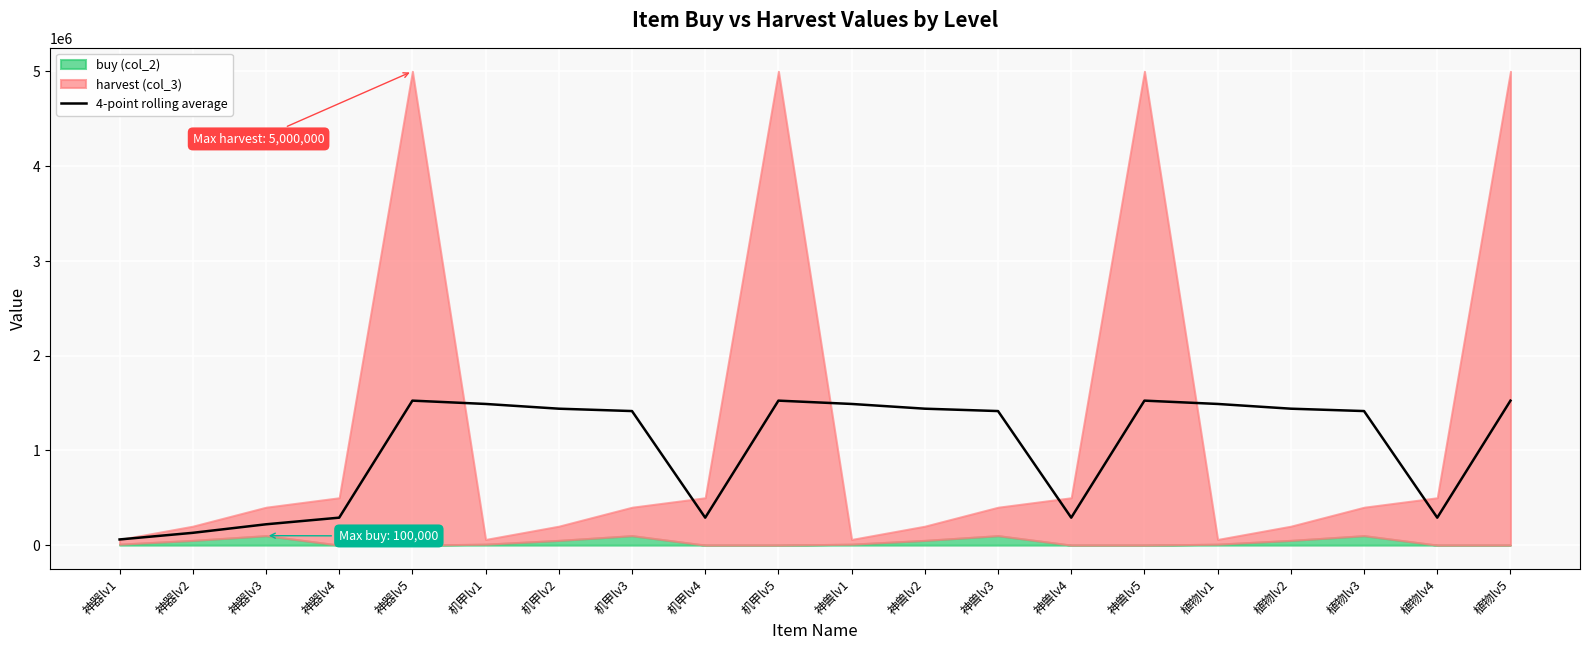

What is the average value?

1035251.8